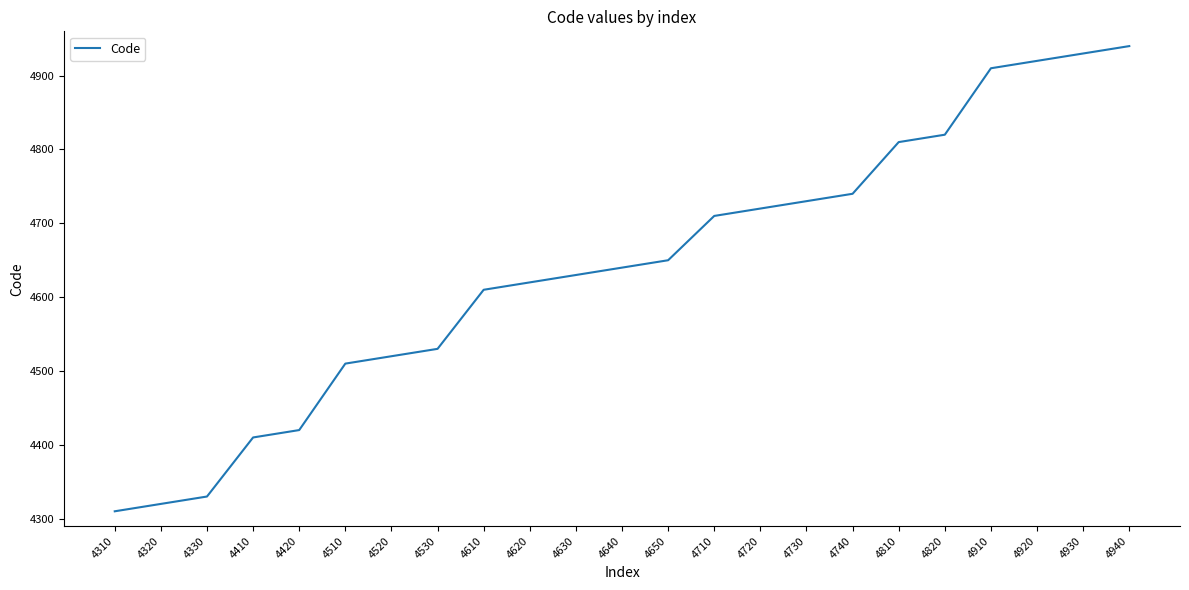

True or false: the data shows 2226 at 4920.

False